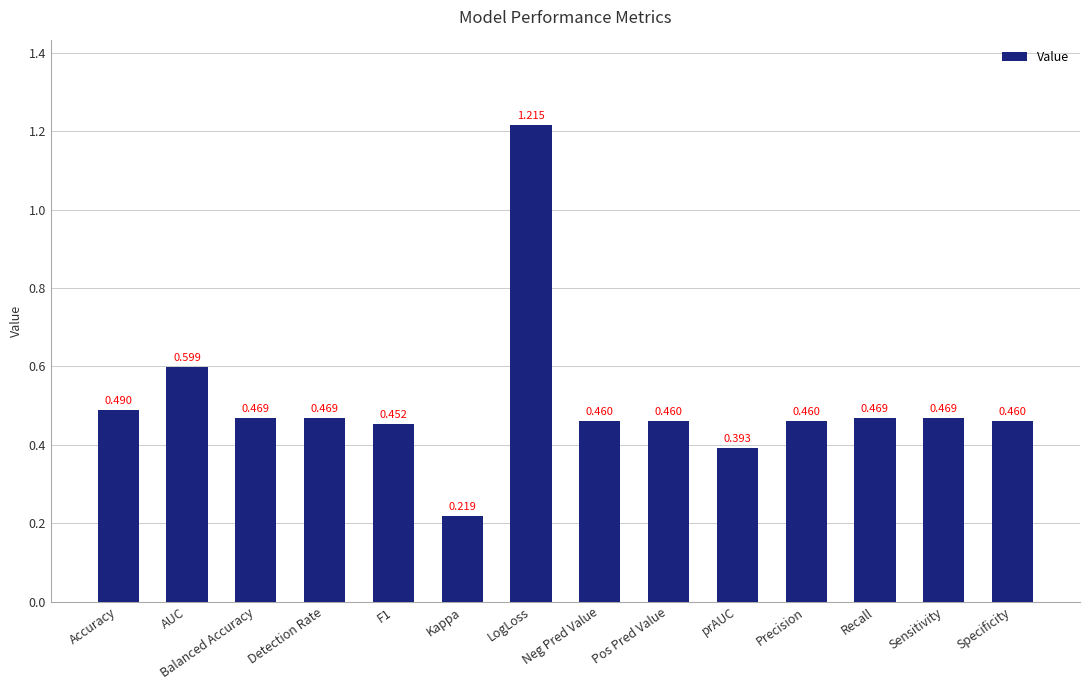

Which label corresponds to the smallest value in the chart?

Kappa